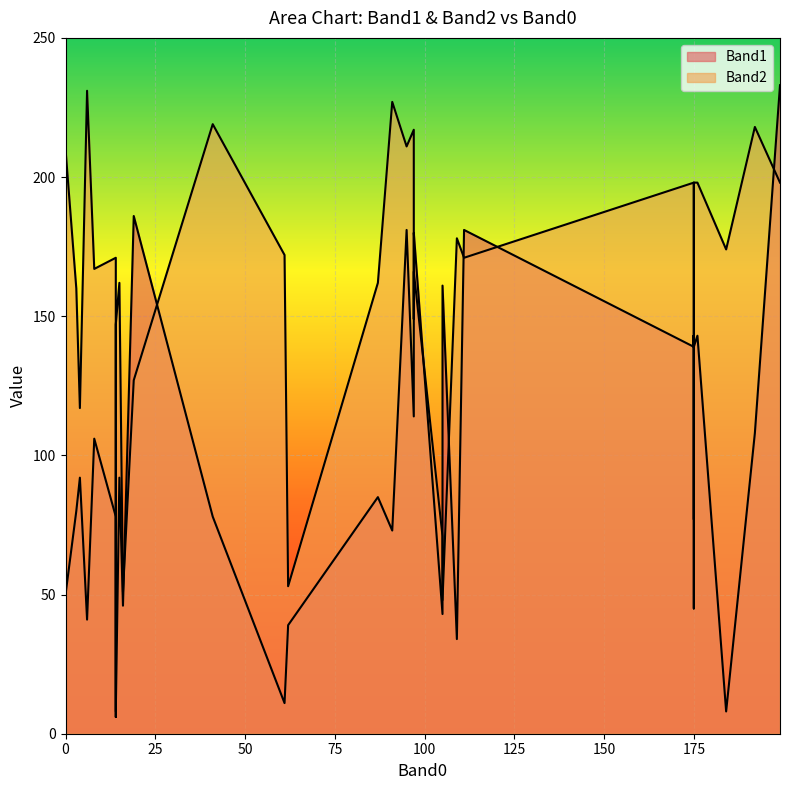

What are all the series names shown in the legend?

Band1, Band2